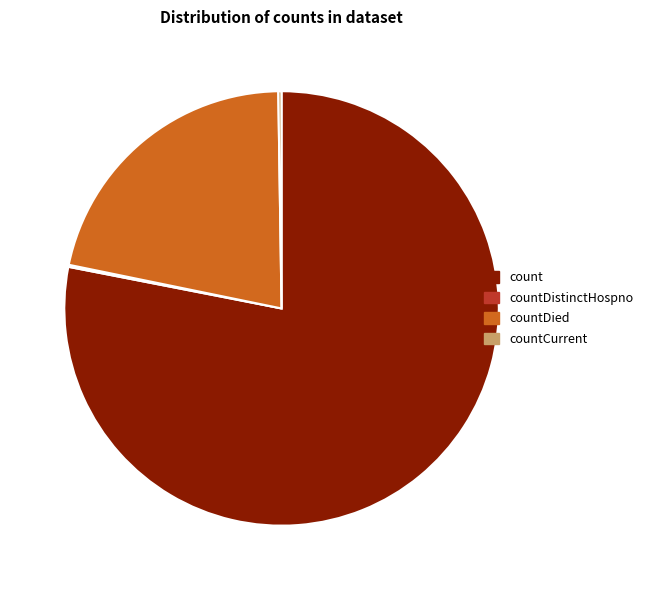

Which slice is the largest?

count